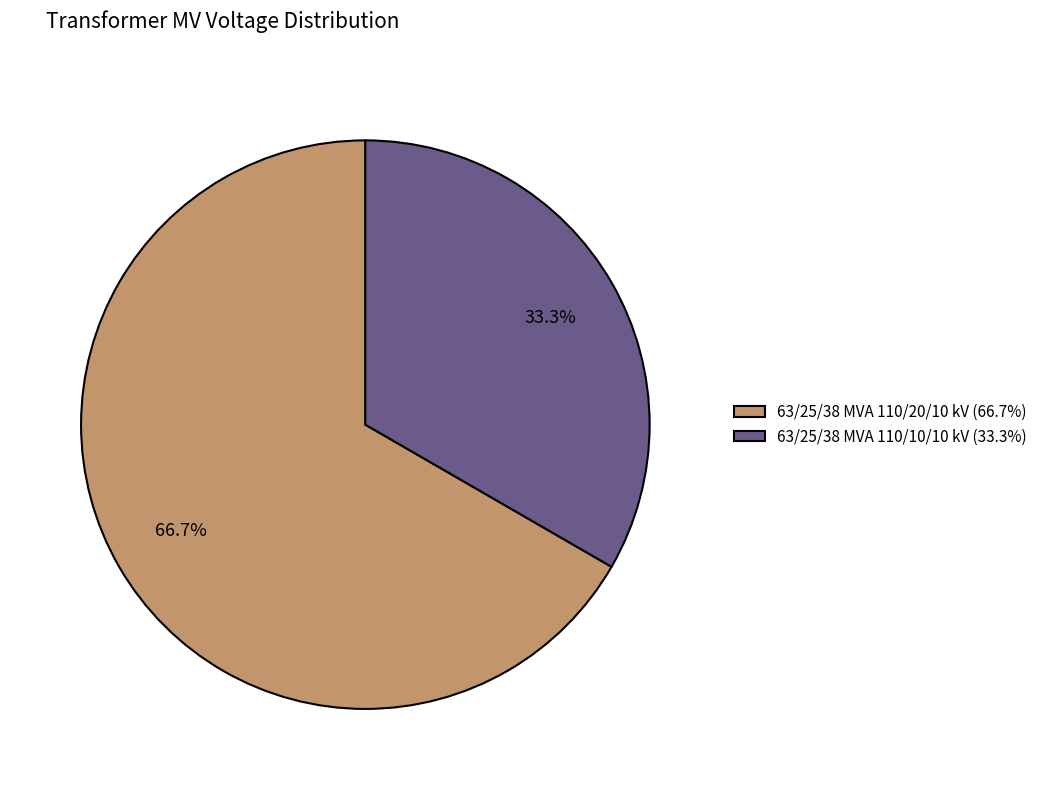

To the nearest percent, what percentage of the pie is 63/25/38 MVA 110/20/10 kV?

67%